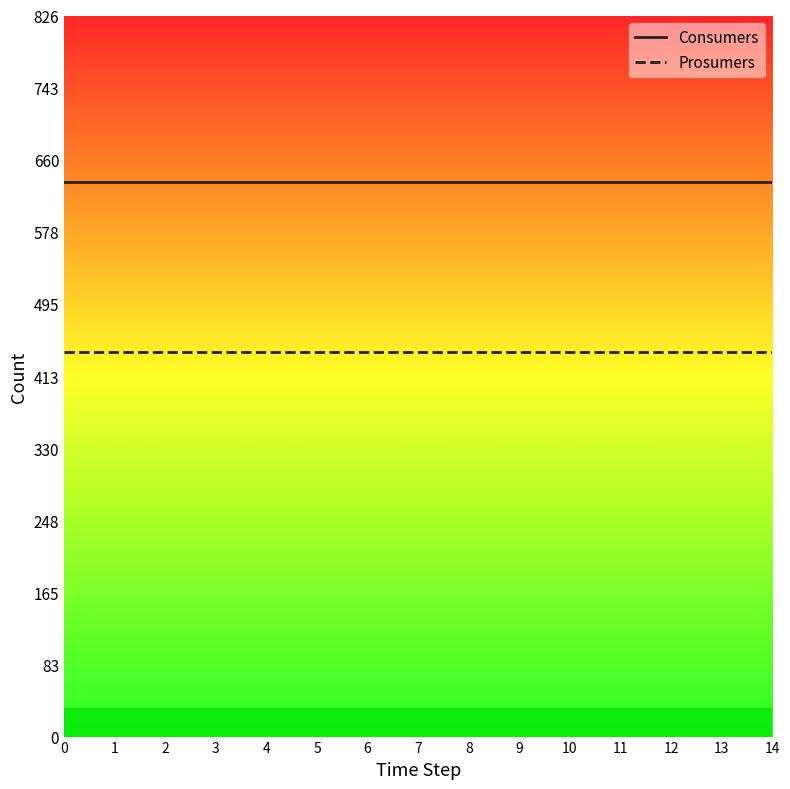

Rank the series by their maximum value, from highest to lowest.

Consumers, Prosumers